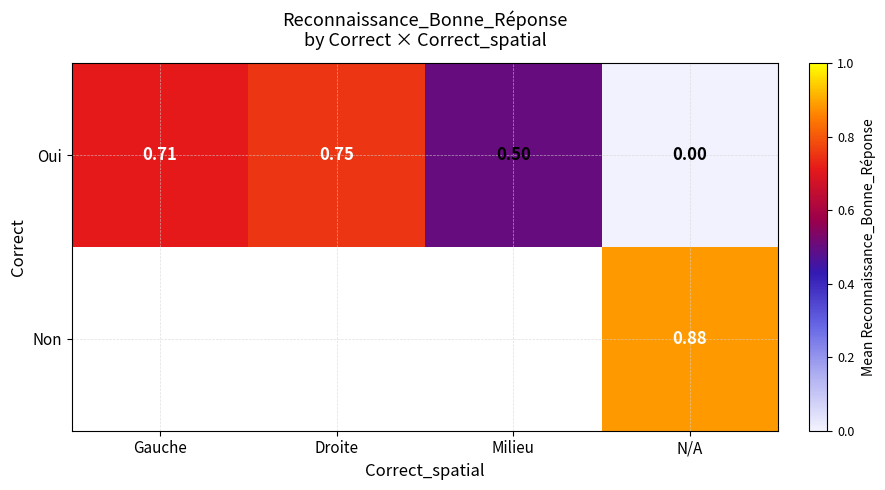

Which category has the highest value in the Oui series?

Droite